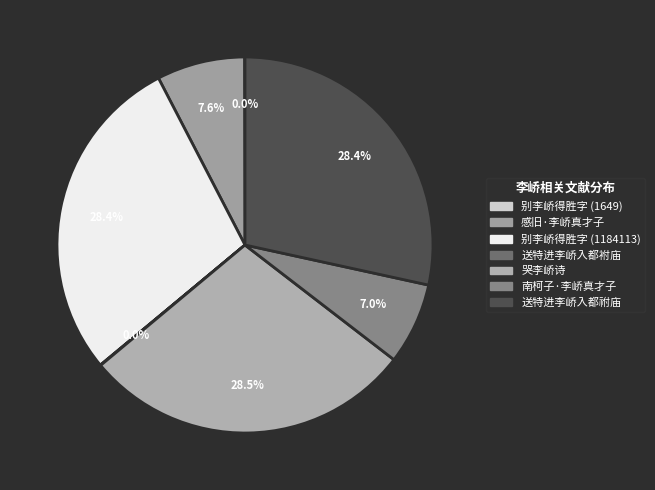

What percentage is the 送特进李峤入都祔庙 slice, to the nearest percent?

28%